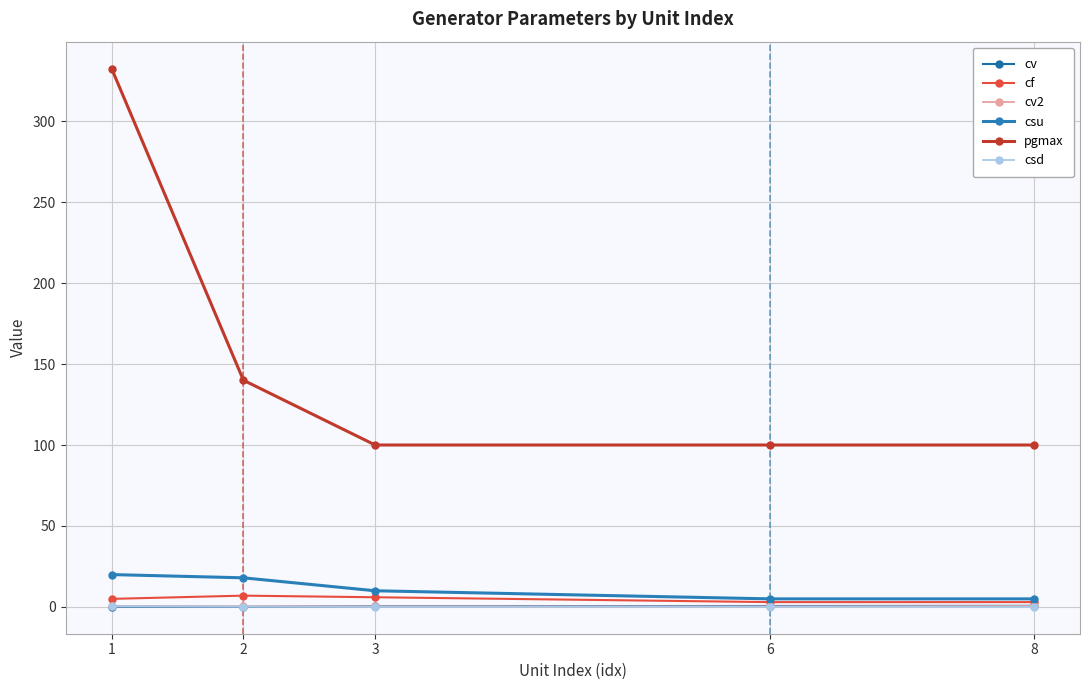

Reading left to right, transcribe all the data shown in this chart.

cv: 0.2	0.1	0.5	0.6	0.7
cf: 5.0	7.0	6.0	3.0	3.0
cv2: 0.5	0.4	0.4	0.3	0.6
csu: 20.0	18.0	10.0	5.0	5.0
pgmax: 332.4	140.0	100.0	100.0	100.0
csd: 0.5	0.2	0.1	0.1	0.1